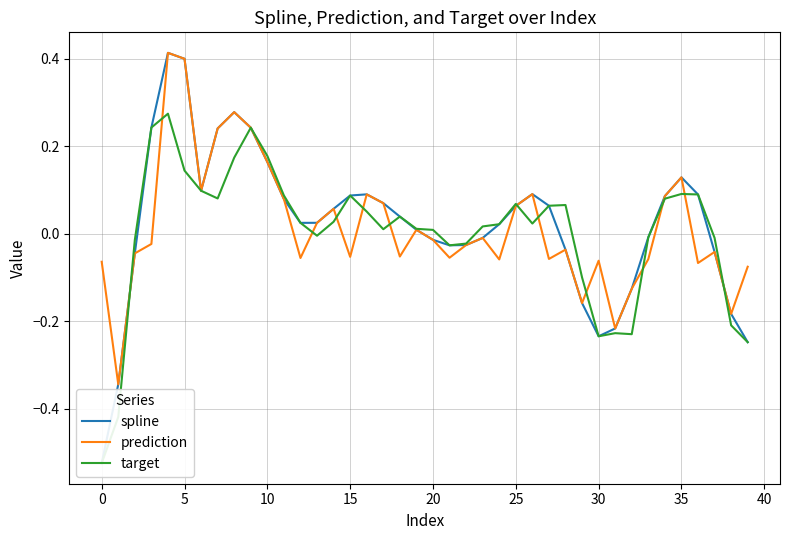

What is the sum of the prediction values at 11 and 31?

-0.1